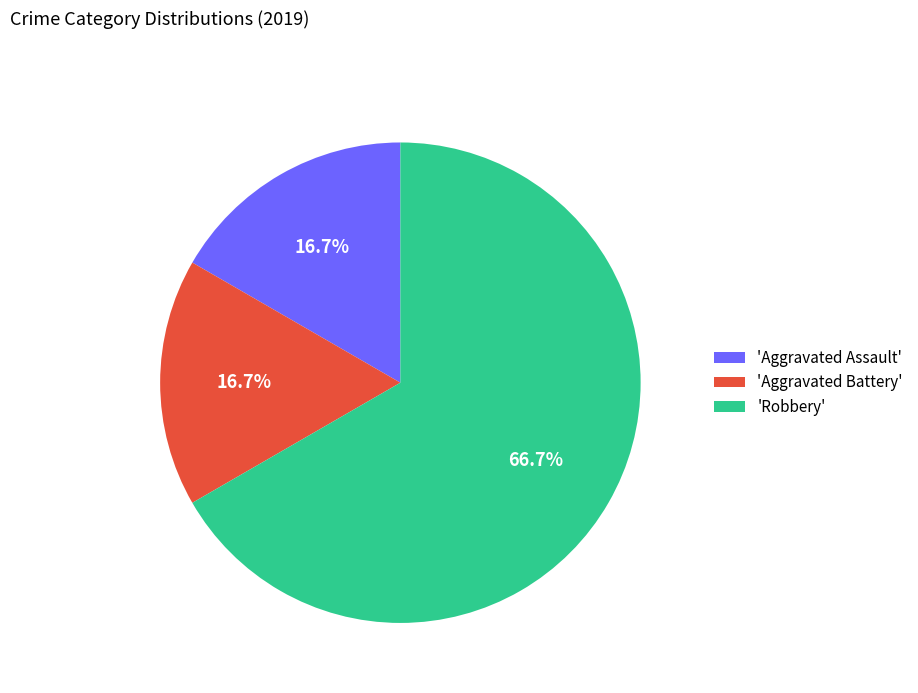

Which slice is the largest?

'Robbery'